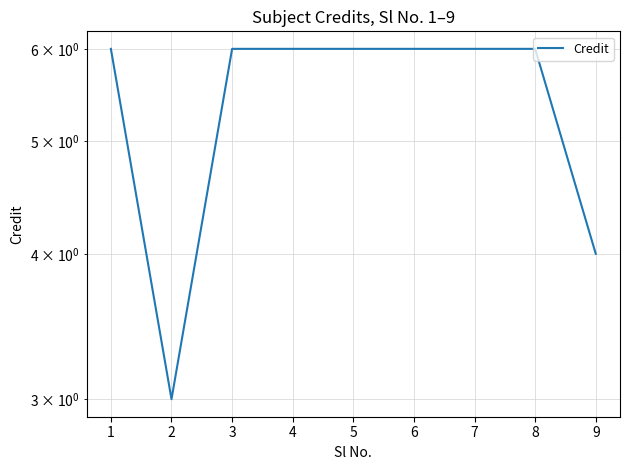

Count the number of data series in this chart.

1